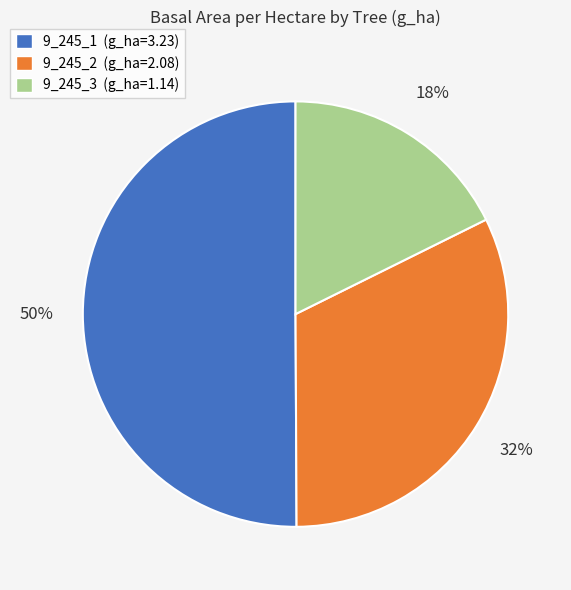

Combined, do 9_245_3 (g_ha=1.14) and 9_245_1 (g_ha=3.23) account for over 50%?

Yes